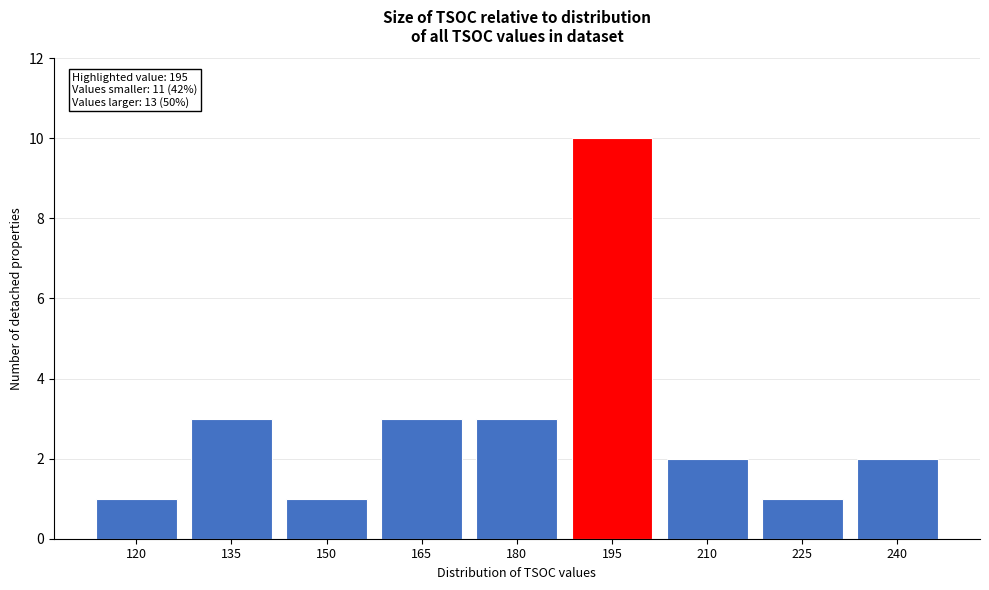

Reading left to right, what are all the values shown in this chart?

120=1	135=3	150=1	165=3	180=3	195=10	210=2	225=1	240=2